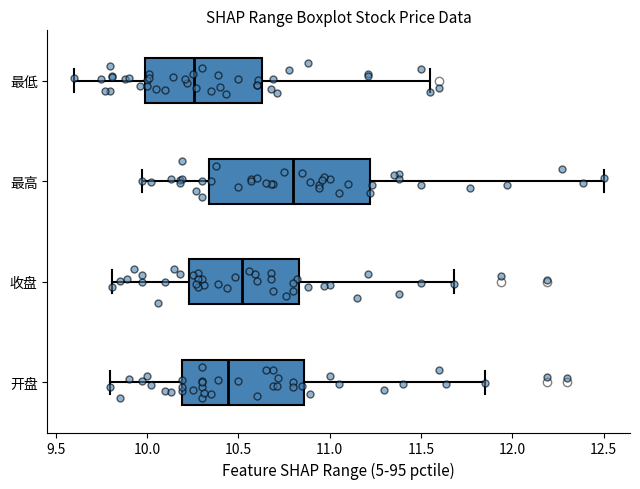

Where is the right edge of the box for 收盘 on the x-axis? The values are not printed on the chart, so give them approximately, as read against the axis.

10.85